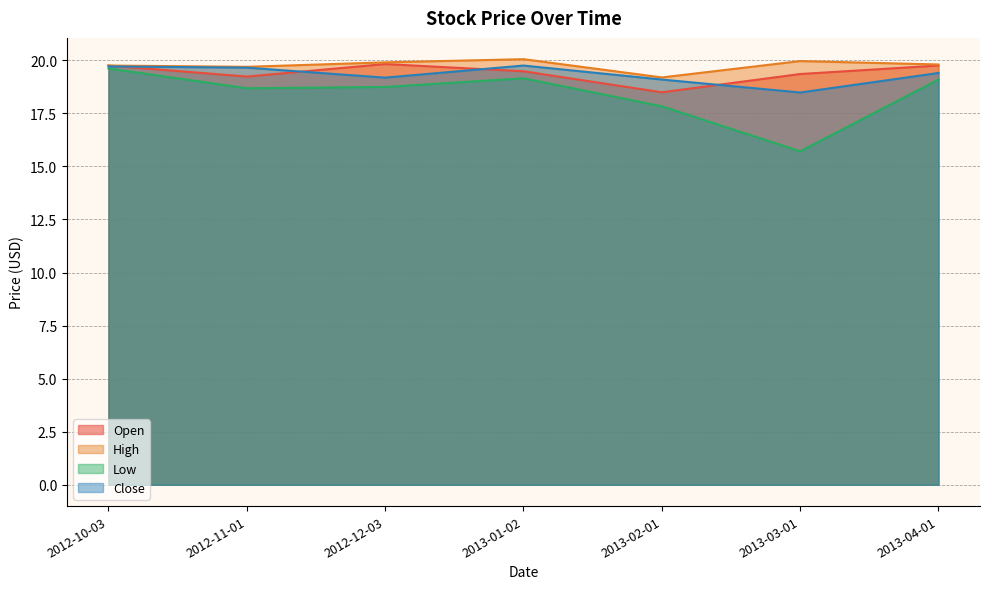

The Close series shows 12.4 at 2012-11-01. True or false?

False